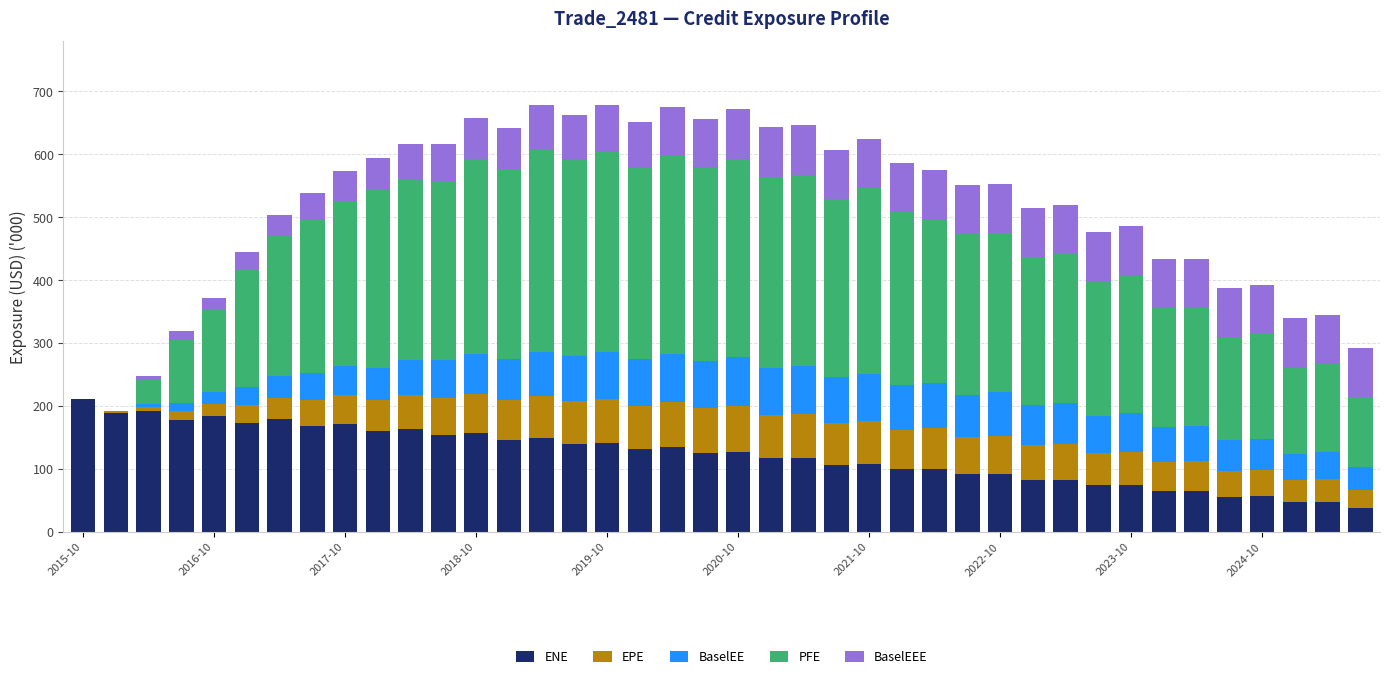

What is the maximum value for ENE?

211.7